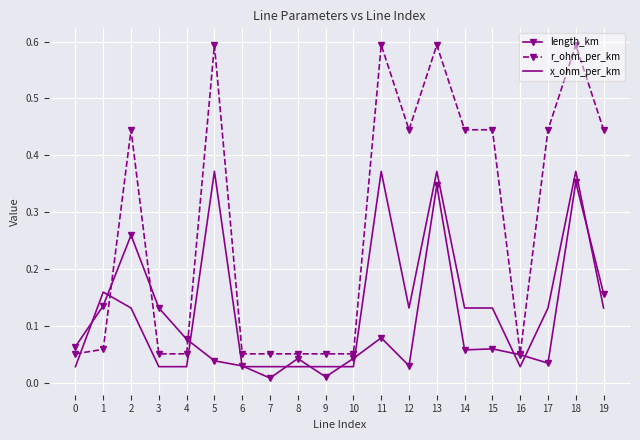

Which series has the largest total across all categories?

r_ohm_per_km